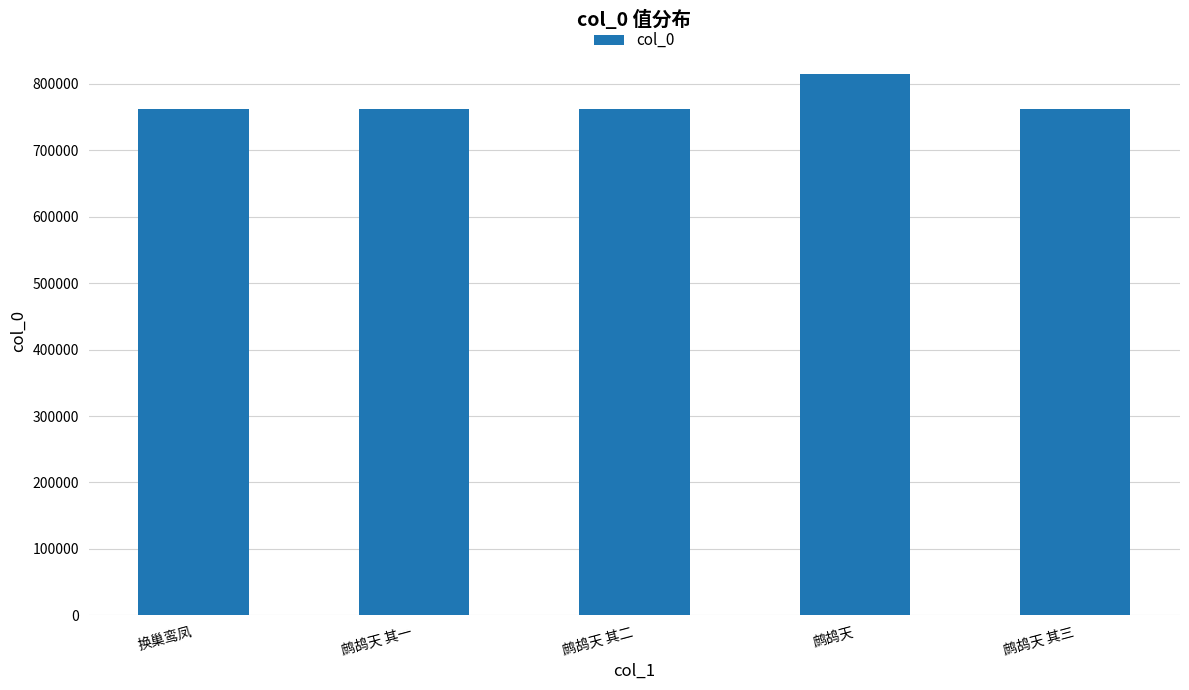

How many categories are shown in the chart?

5